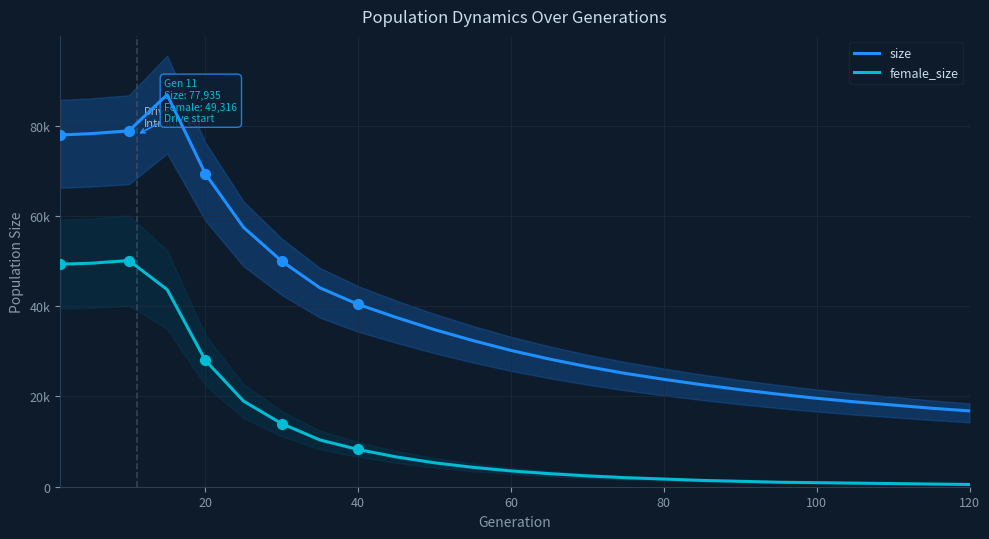

Which series contains the lowest Y value?

female_size